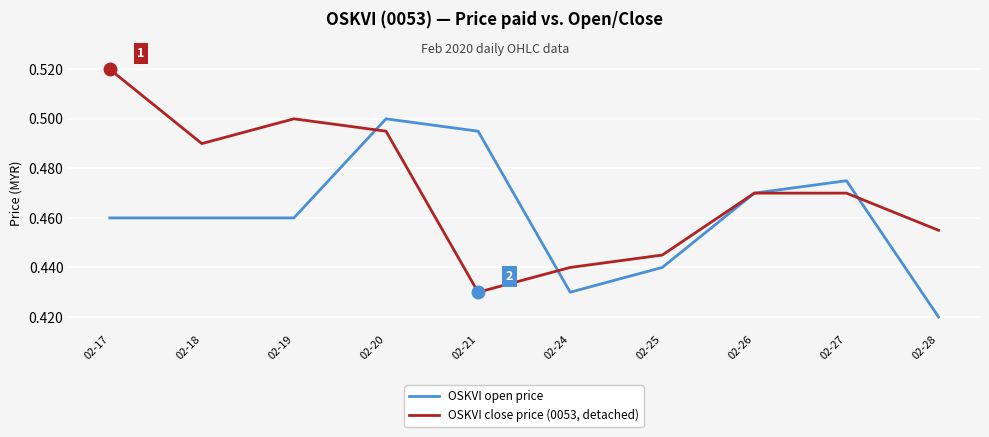

List the series in order of their overall mean, highest first.

OSKVI close price (0053, detached), OSKVI open price